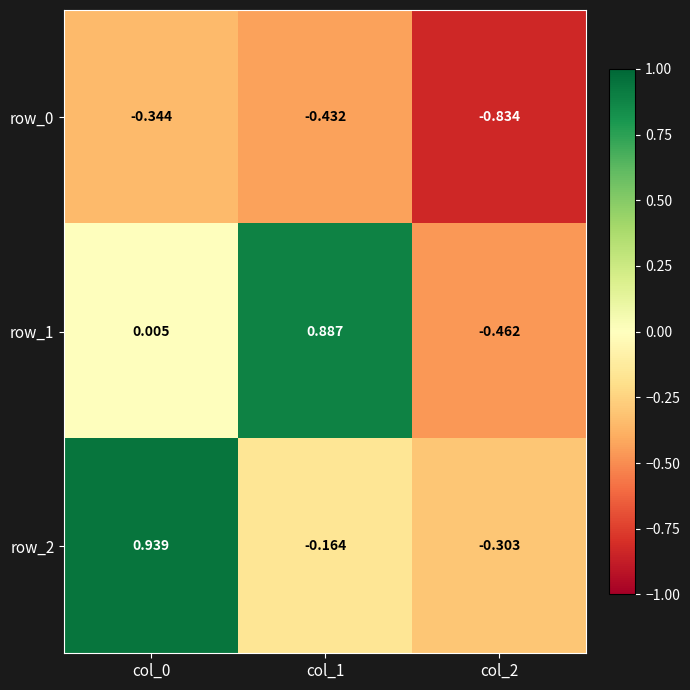

Is the value of row_2 at col_0 greater than the value of row_0 at col_1?

Yes